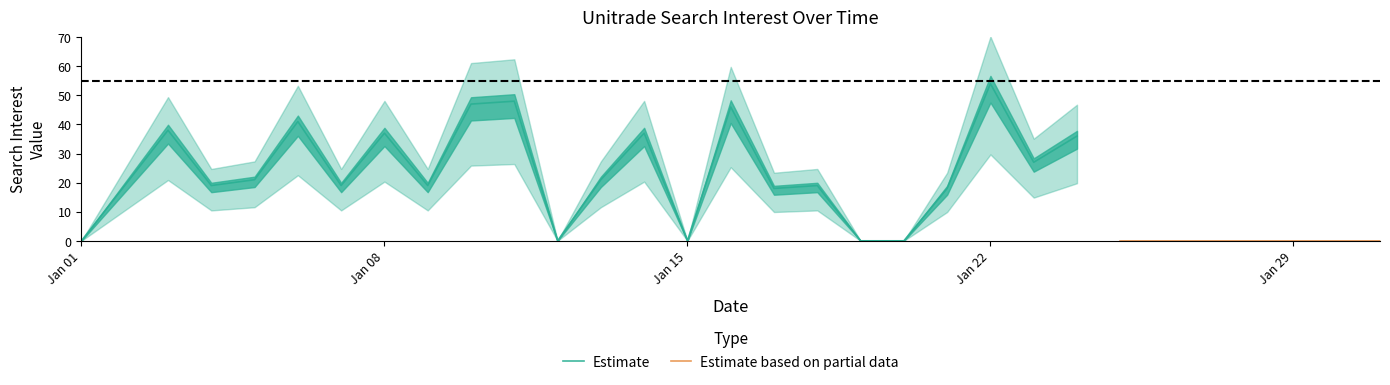

In Estimate, how many points are higher than both neighbors (excluding endpoints)?

8